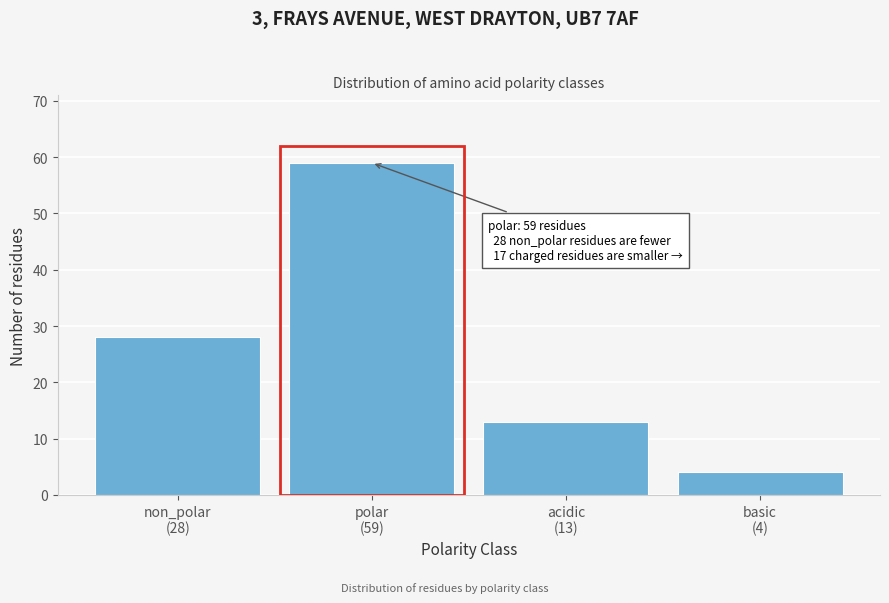

Reading left to right, what are all the values shown in this chart?

28	59	13	4